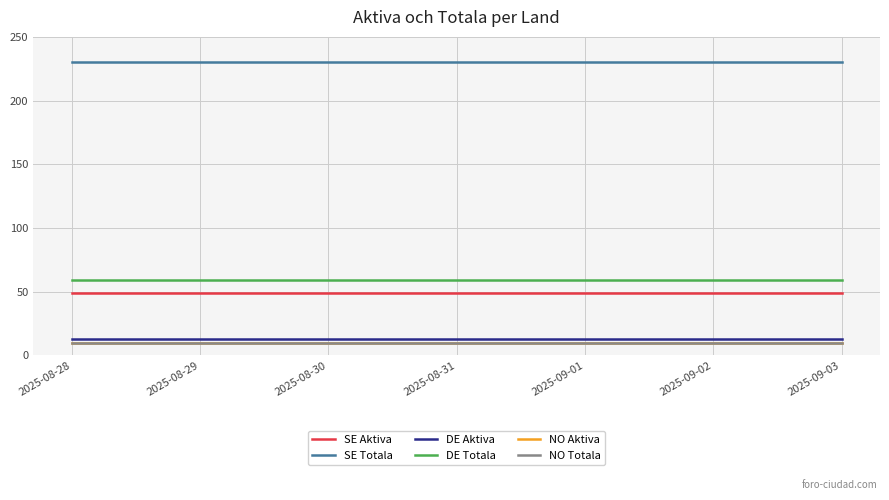

What is the maximum value for NO Totala?

10